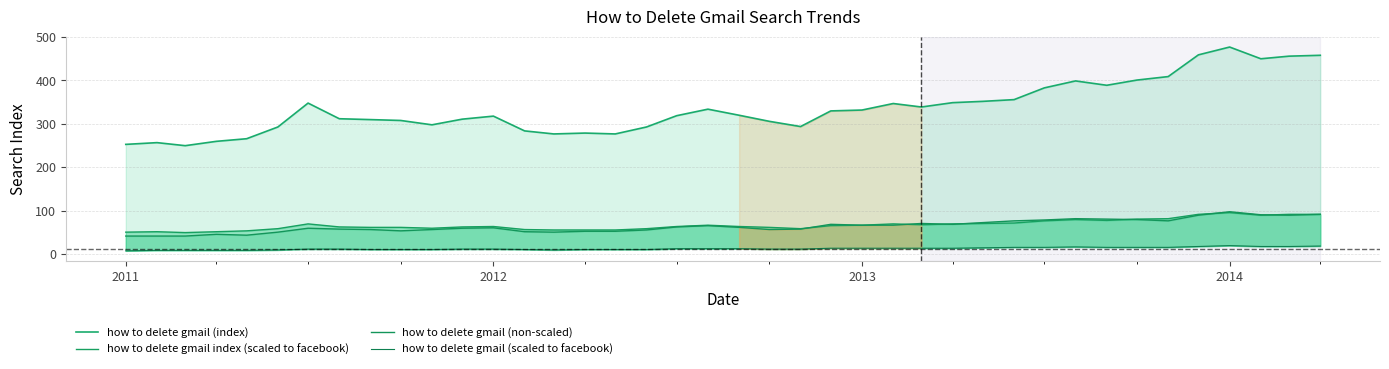

Does the chart have visible grid lines?

Yes